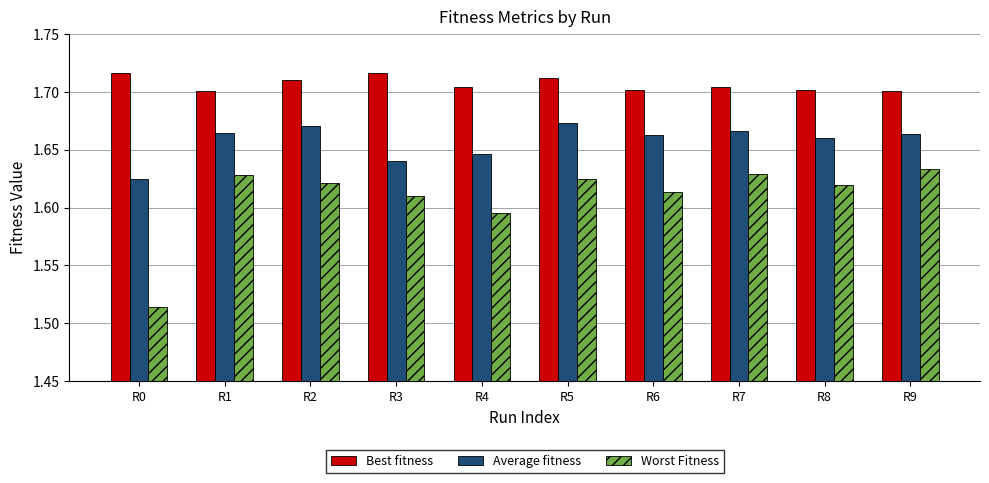

How many series are shown in this chart?

3